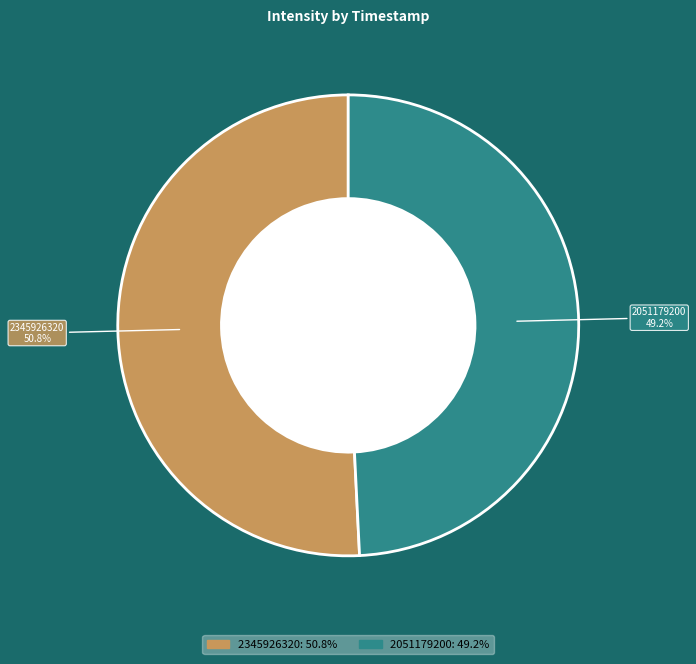

Is there a majority slice in this chart?

Yes